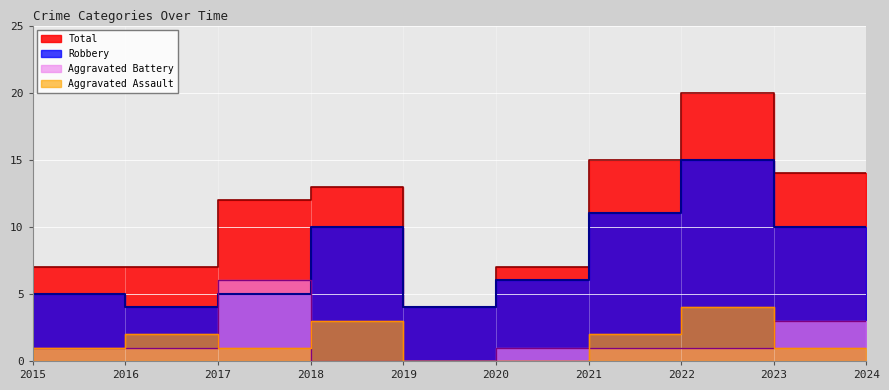

What is the highest value of the Aggravated Assault series?

4